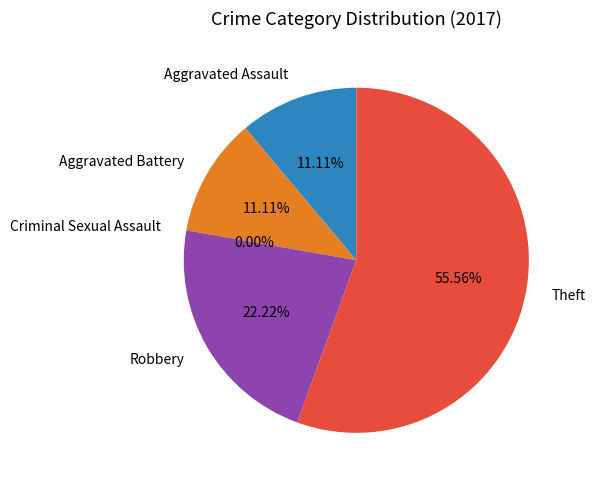

Do Theft and Aggravated Battery together represent more than half of the pie?

Yes